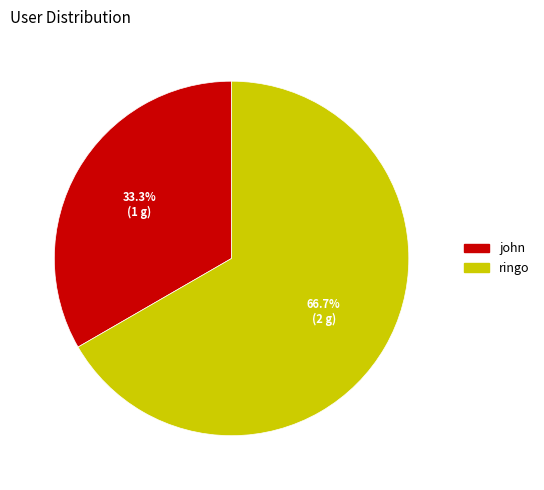

To the nearest percent, what portion does ringo represent?

67%